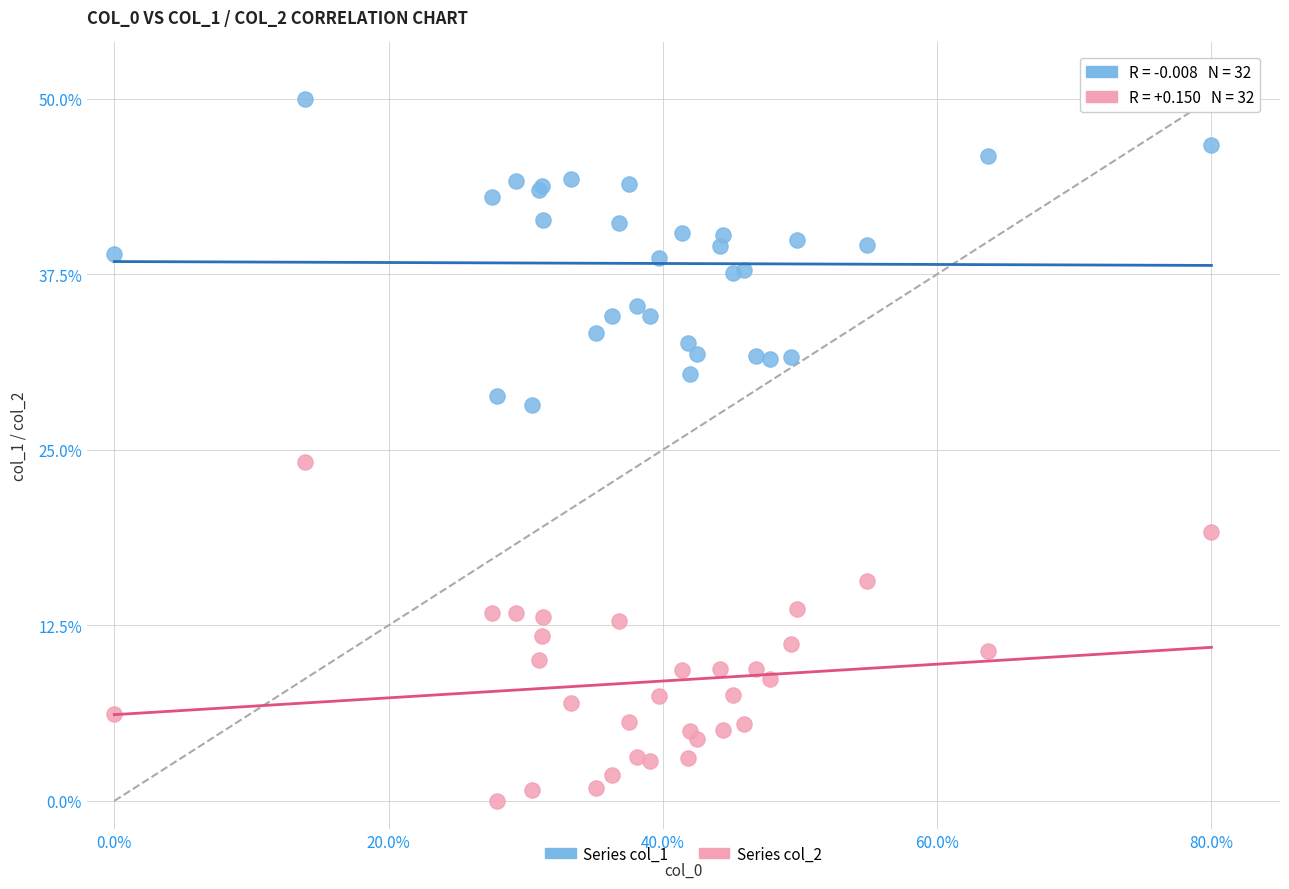

Which series contains the highest Y value?

Series col_1